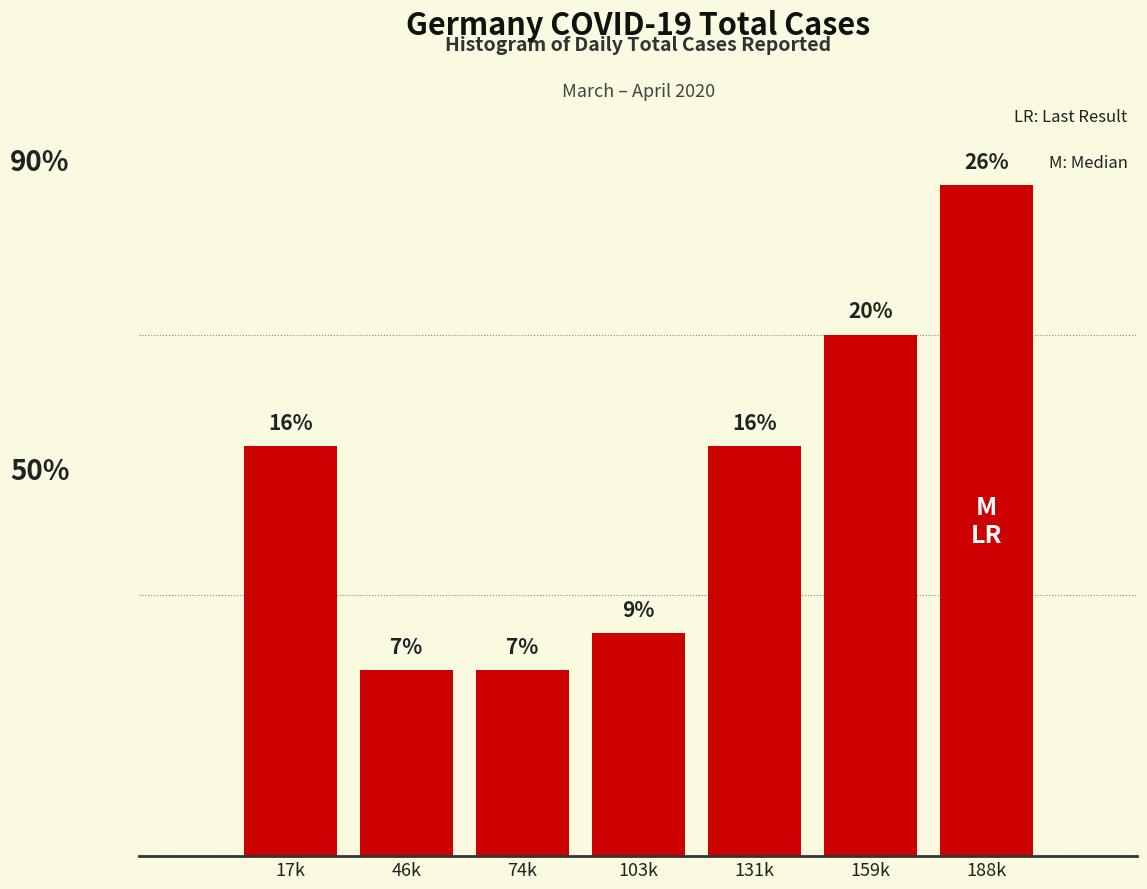

Does the chart contain any negative values?

No